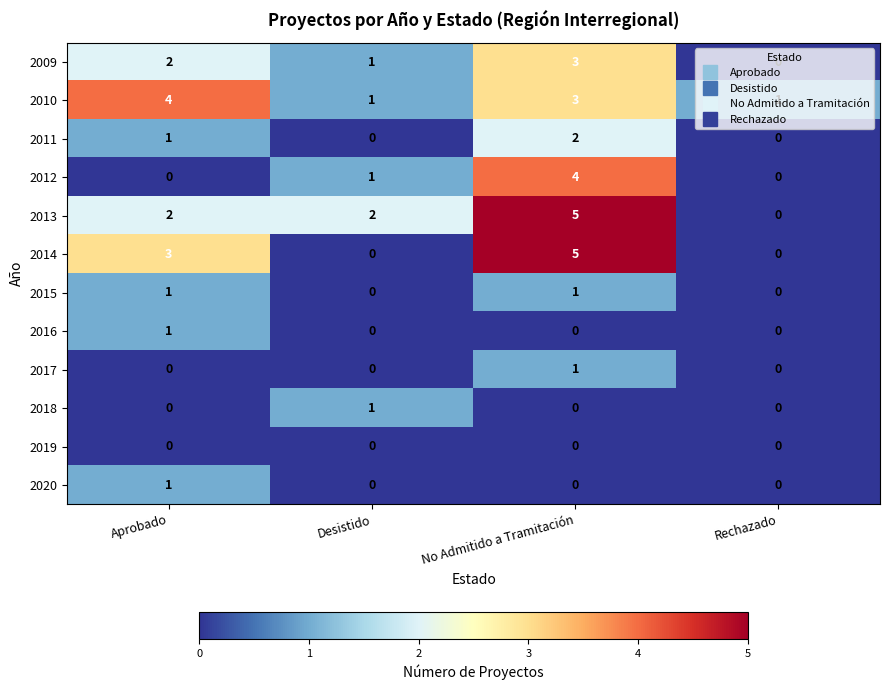

Which series changed the most between Desistido and No Admitido a Tramitación?

2014